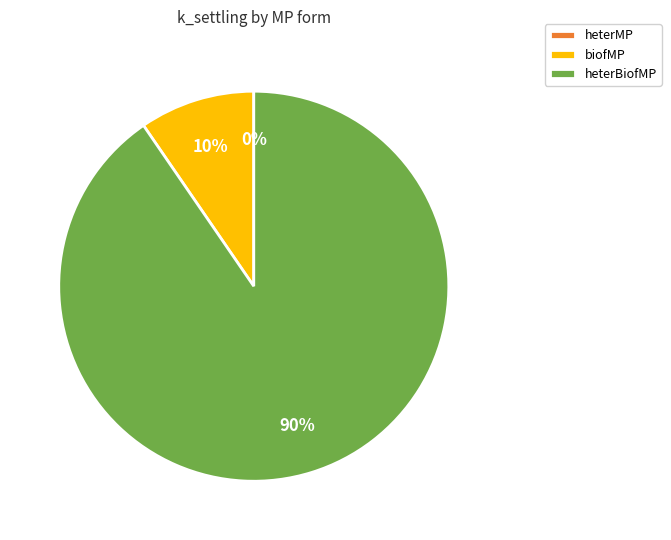

Which slice is the largest?

heterBiofMP